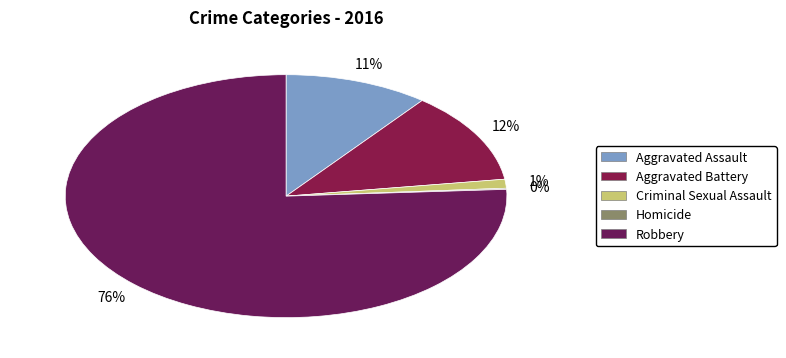

Which slice is the largest?

Robbery